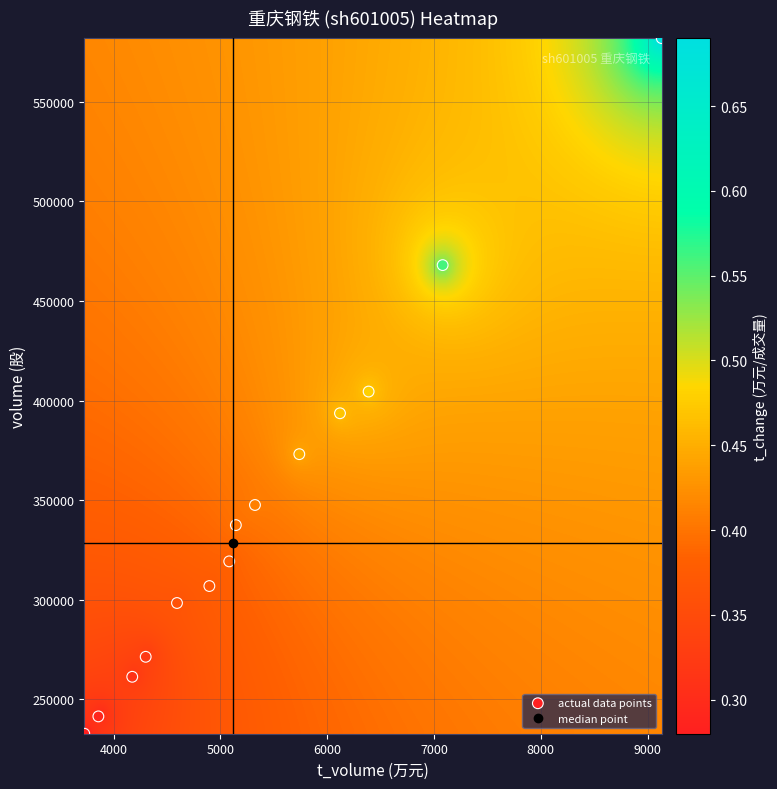

What is the range of X values (max minus min)?

5406